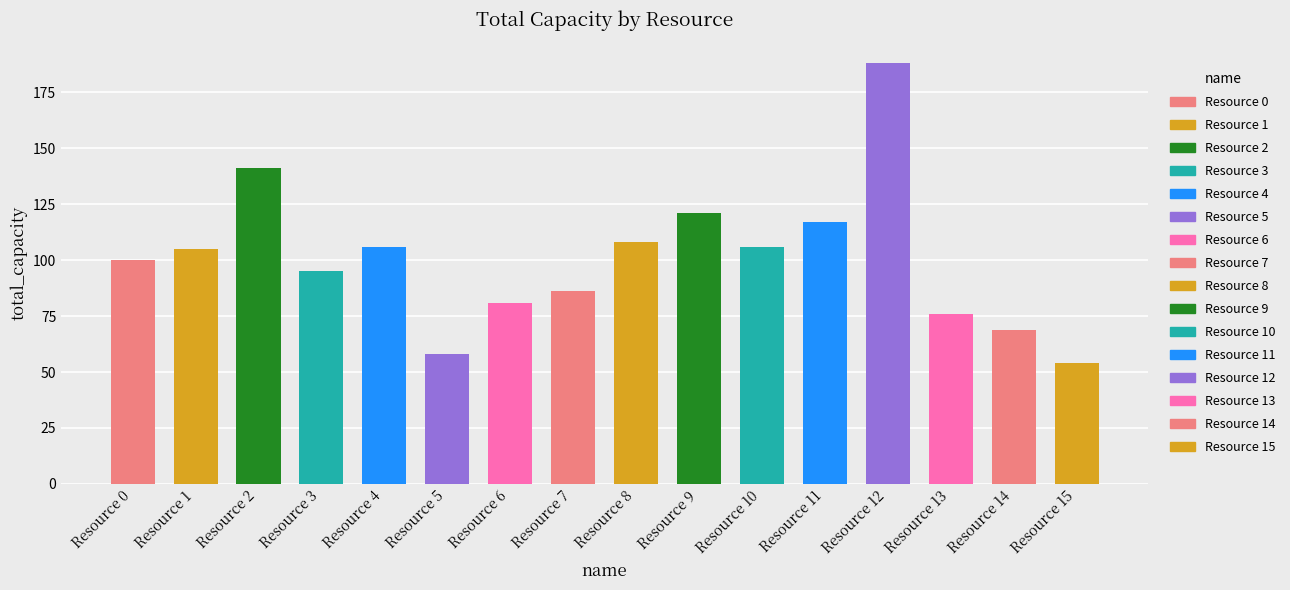

Is it true that the value at Resource 8 is 108?

True